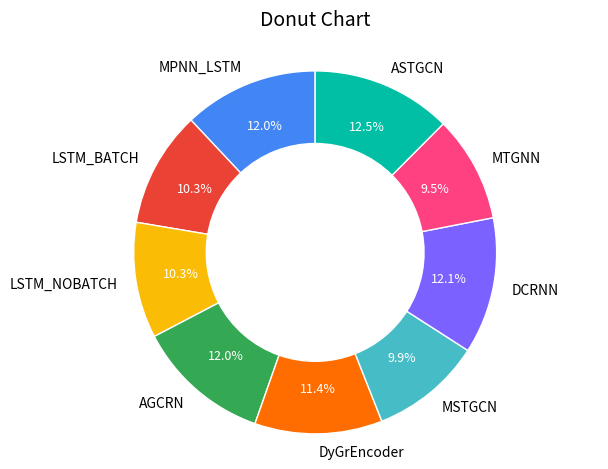

Is there a majority slice in this chart?

No